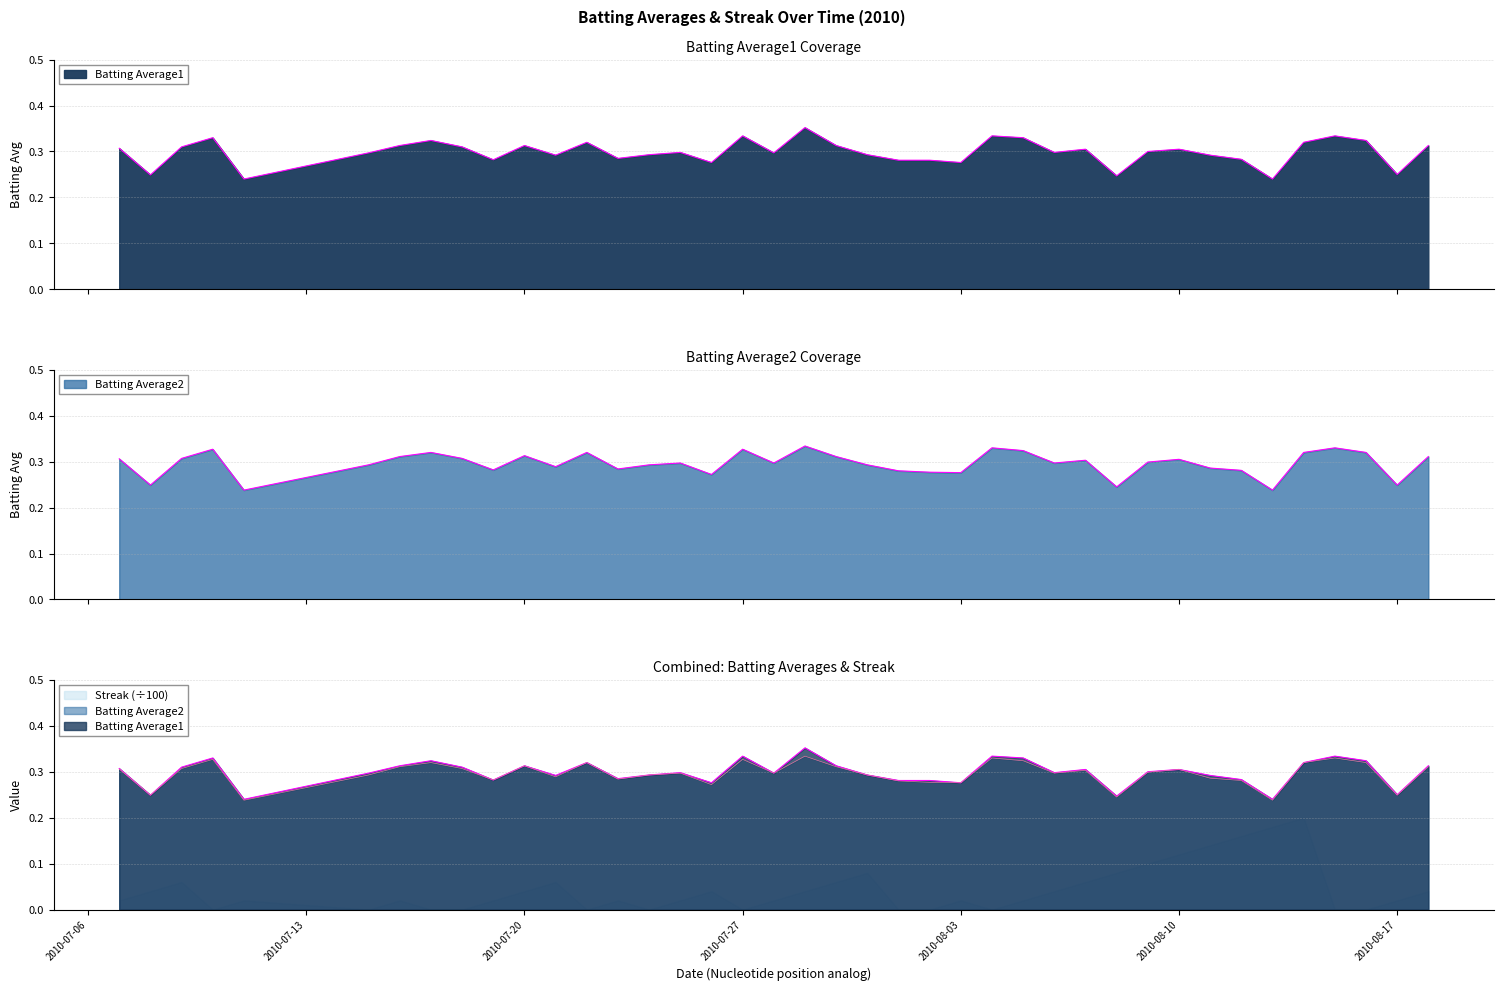

What is the label of the 6th point from the left?

2010-07-15